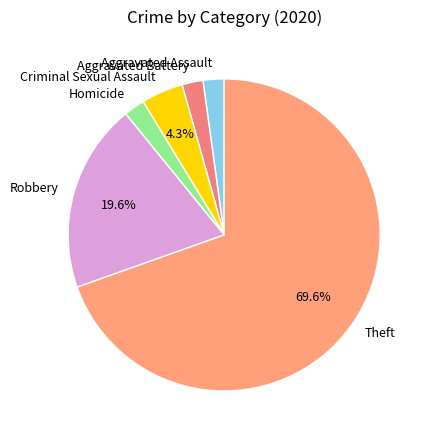

Count the number of slices in the pie.

6